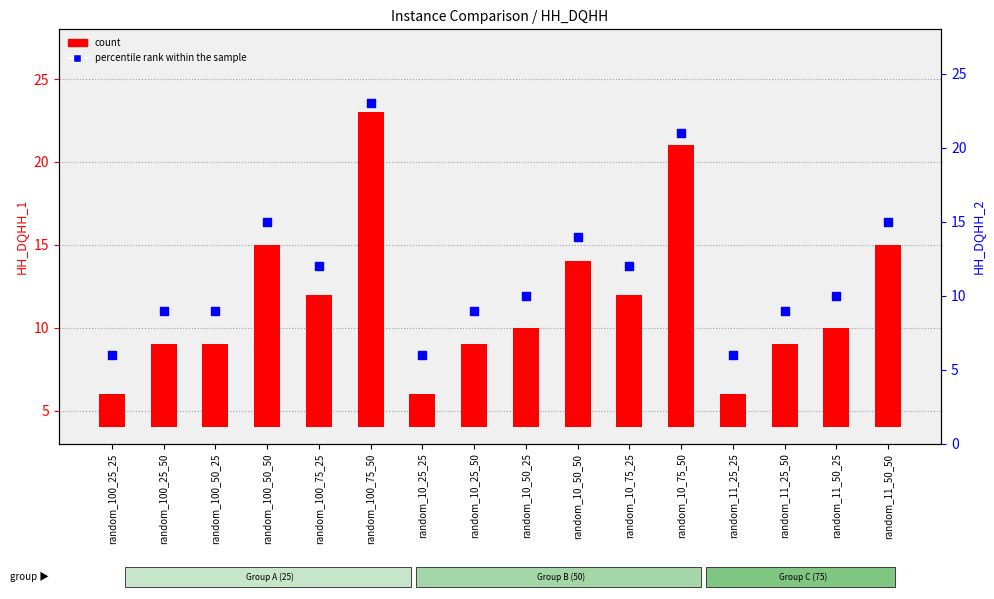

Which series contains the highest Y value?

percentile rank within the sample